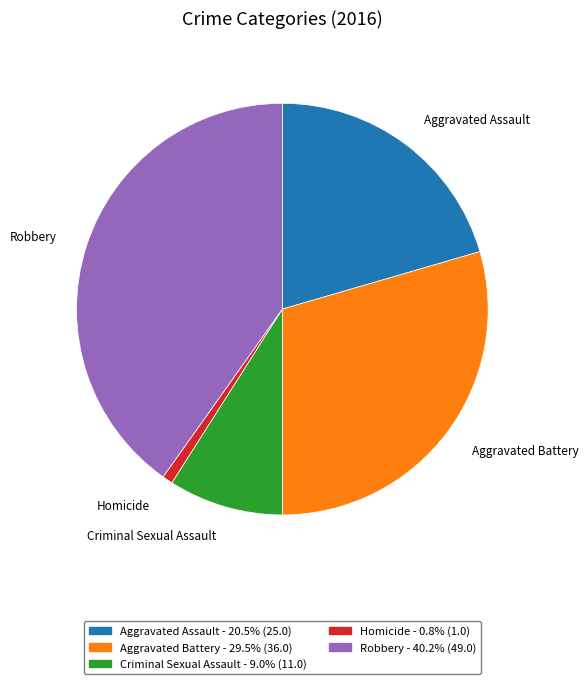

What is the ratio of the value at Aggravated Assault to the value at Robbery?

0.5